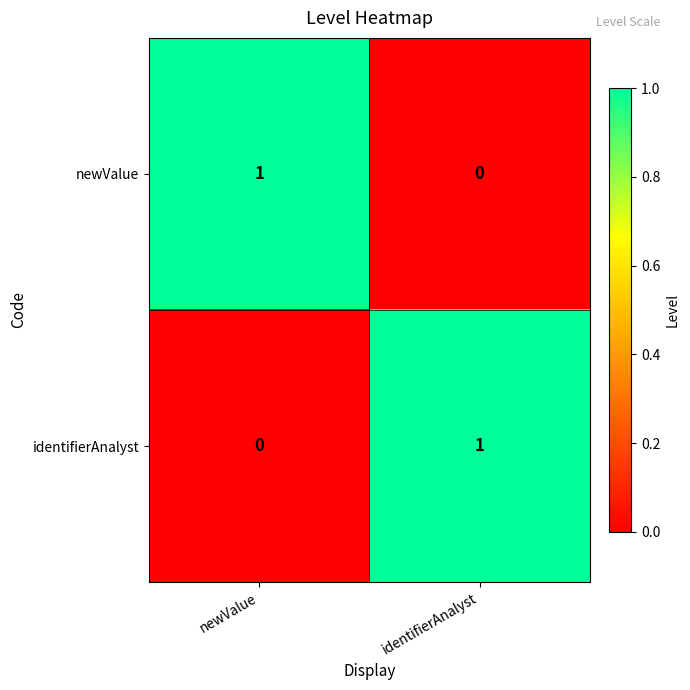

Which category has the lowest value in the identifierAnalyst series?

newValue